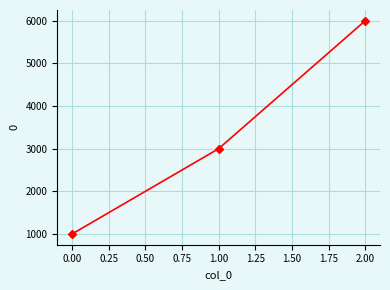

What is the difference between the maximum and minimum values?

5000